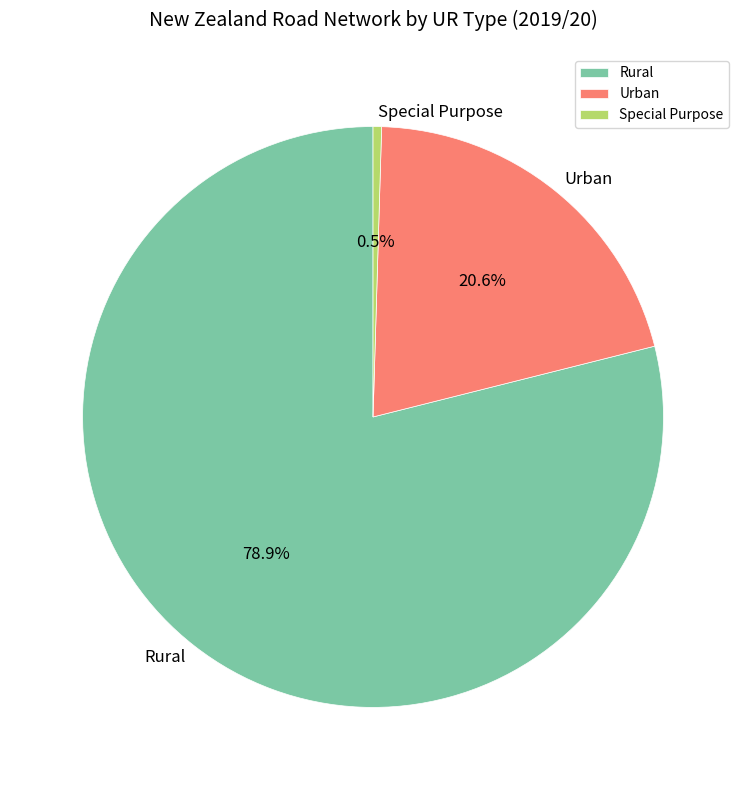

The Urban slice represents 26% of the pie. True or false?

False